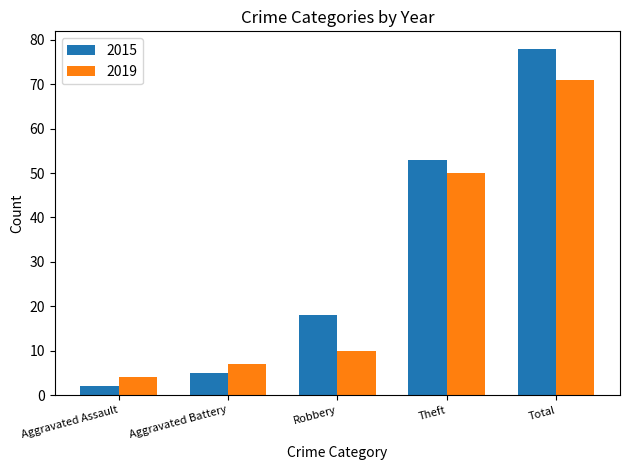

Rank the series at Robbery from highest to lowest value.

2015, 2019